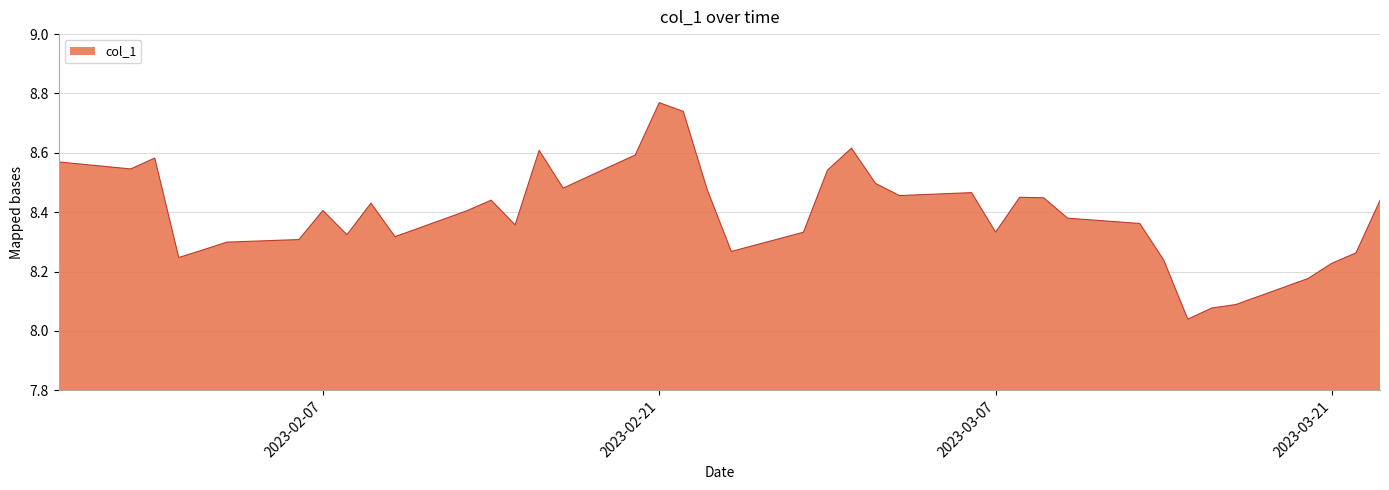

What is the difference between the maximum and minimum values?

0.7